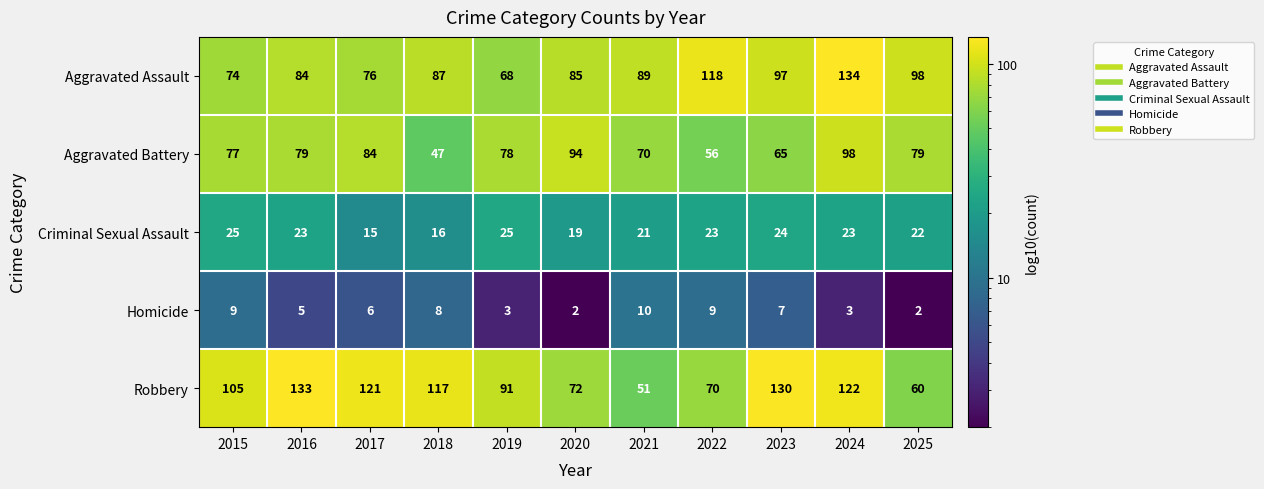

True or false: Robbery has a value of 26 at 2019.

False